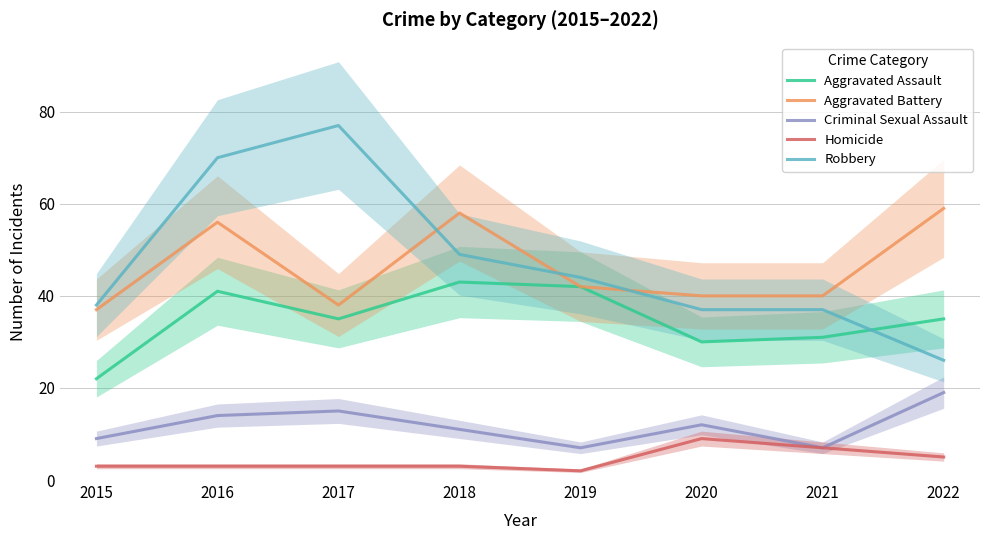

At which category is the sum across all series the highest?

2016